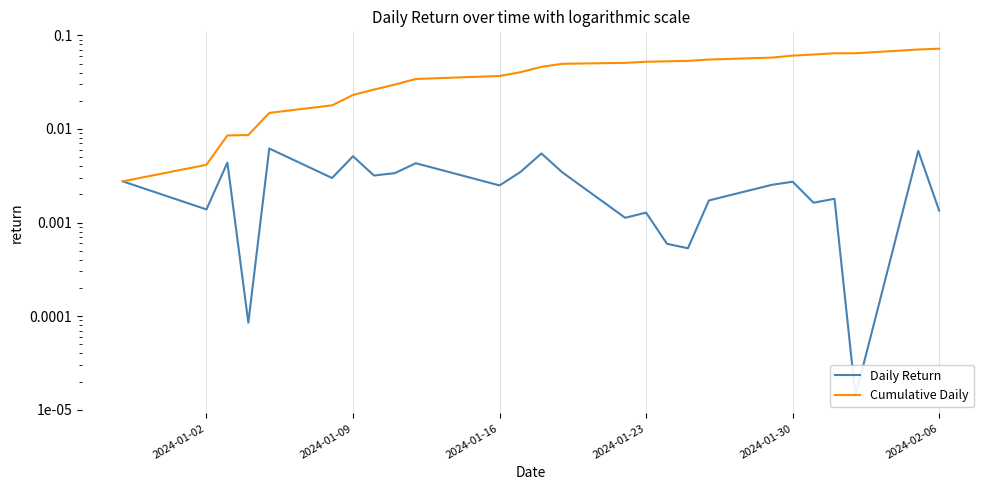

The value of Cumulative Daily at 2024-02-06 is 0.1. True or false?

False